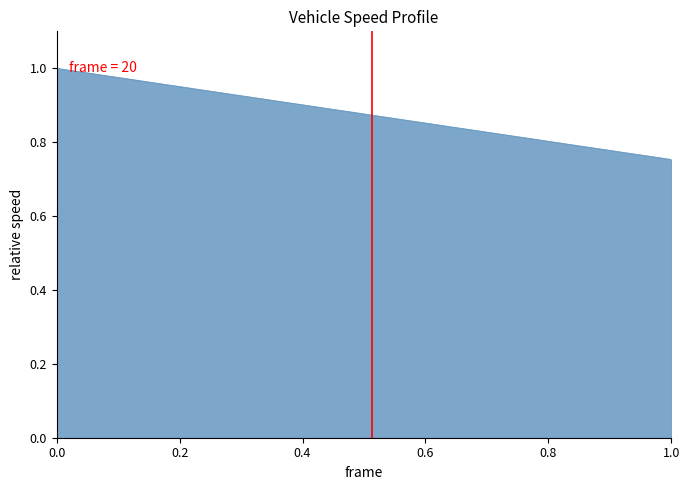

How many lines are shown in the chart?

1